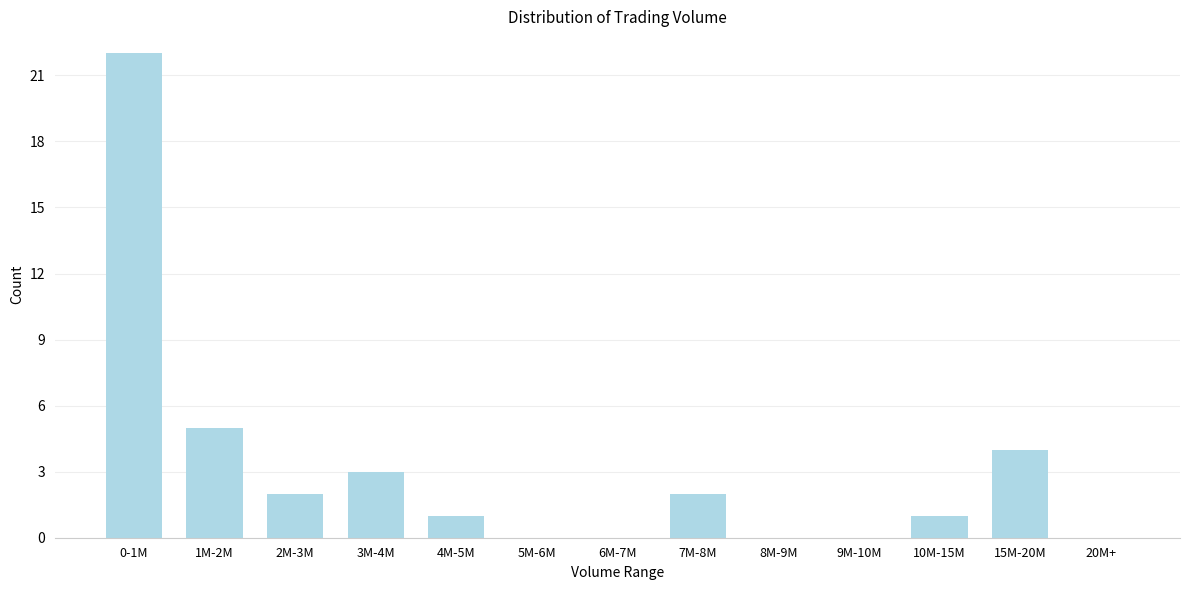

Reading left to right, transcribe all the data shown in this chart.

0-1M=22	1M-2M=5	2M-3M=2	3M-4M=3	4M-5M=1	5M-6M=0	6M-7M=0	7M-8M=2	8M-9M=0	9M-10M=0	10M-15M=1	15M-20M=4	20M+=0